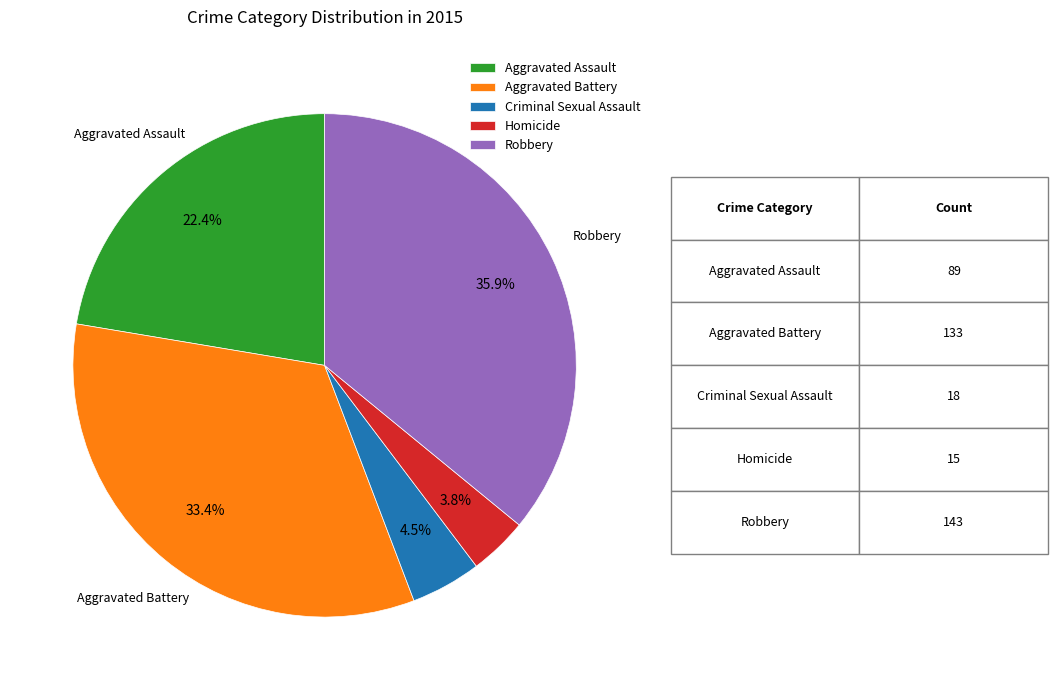

To the nearest percent, what is the combined percentage of Aggravated Battery and Homicide?

37%